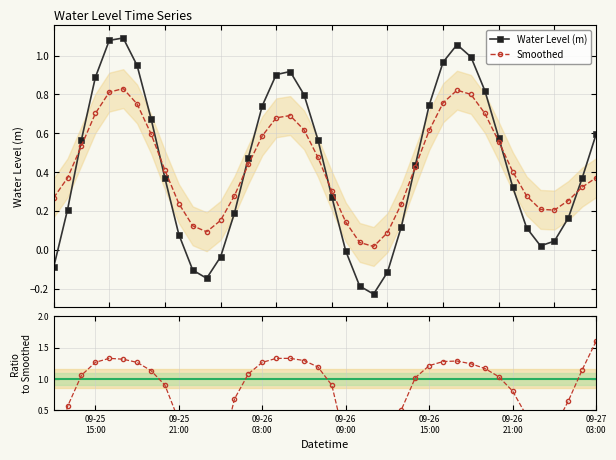

How many negative values does the Ratio to Smoothed series have?

8